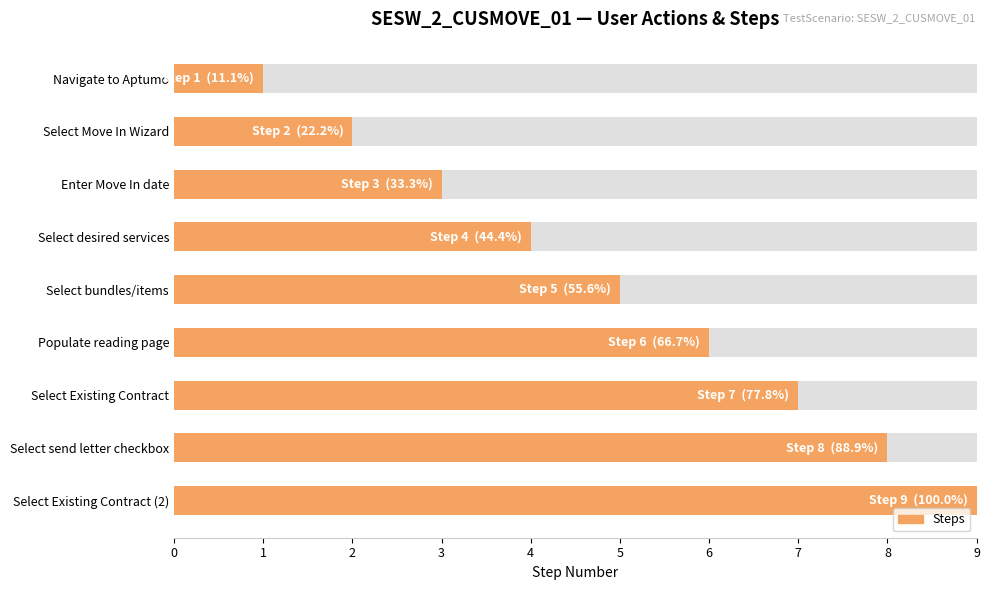

What is the greatest value displayed?

9